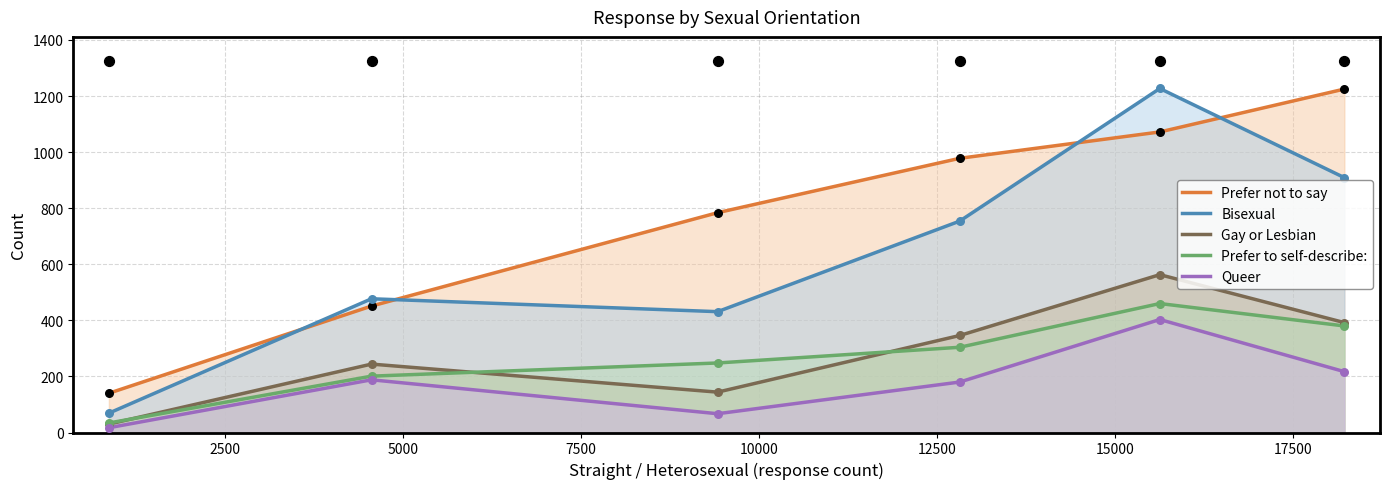

Which series has the largest total across all categories?

Prefer not to say